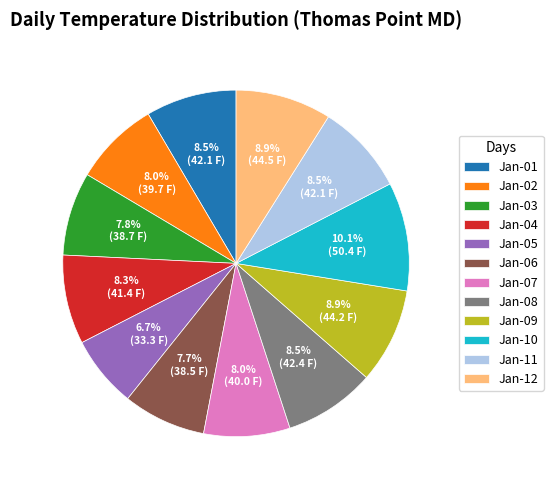

What is the smallest slice in the pie chart?

Jan-05